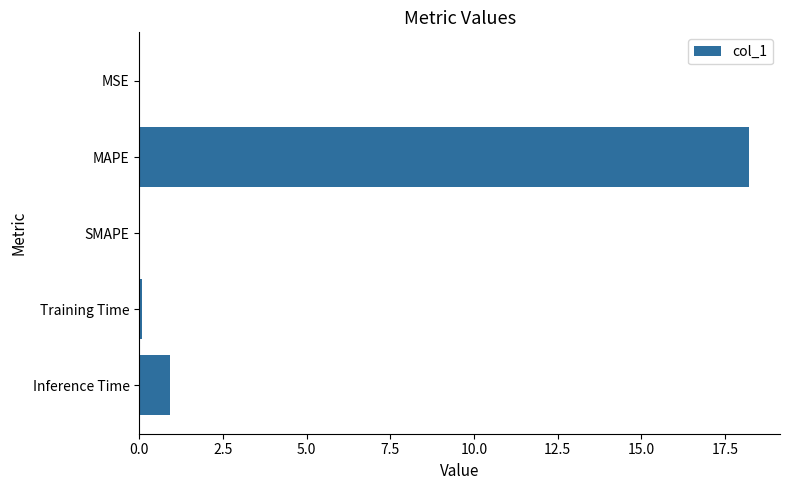

What is the change in value from MAPE to Inference Time?

-17.3